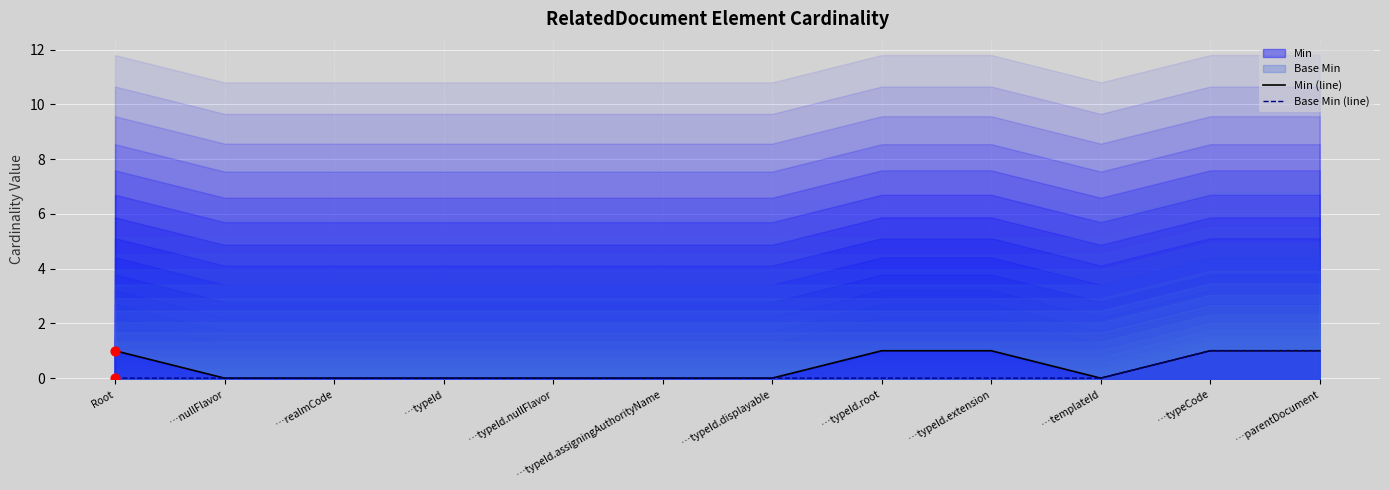

Which series has the largest total across all categories?

Min (line)